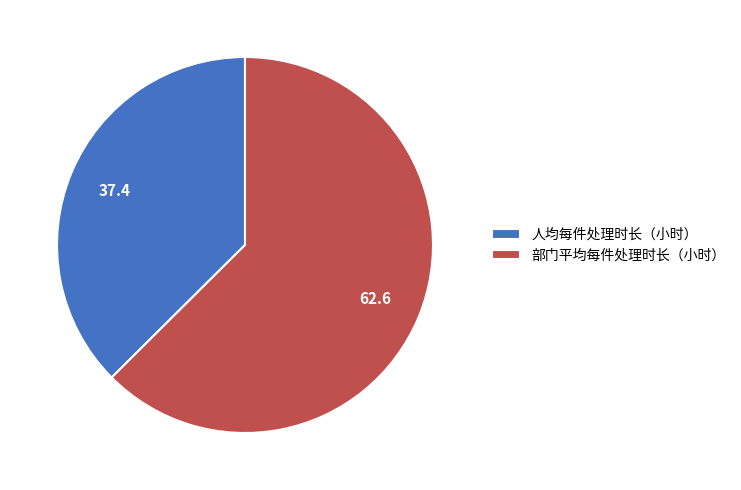

Which has a higher value, 人均每件处理时长（小时） or 部门平均每件处理时长（小时）?

部门平均每件处理时长（小时）